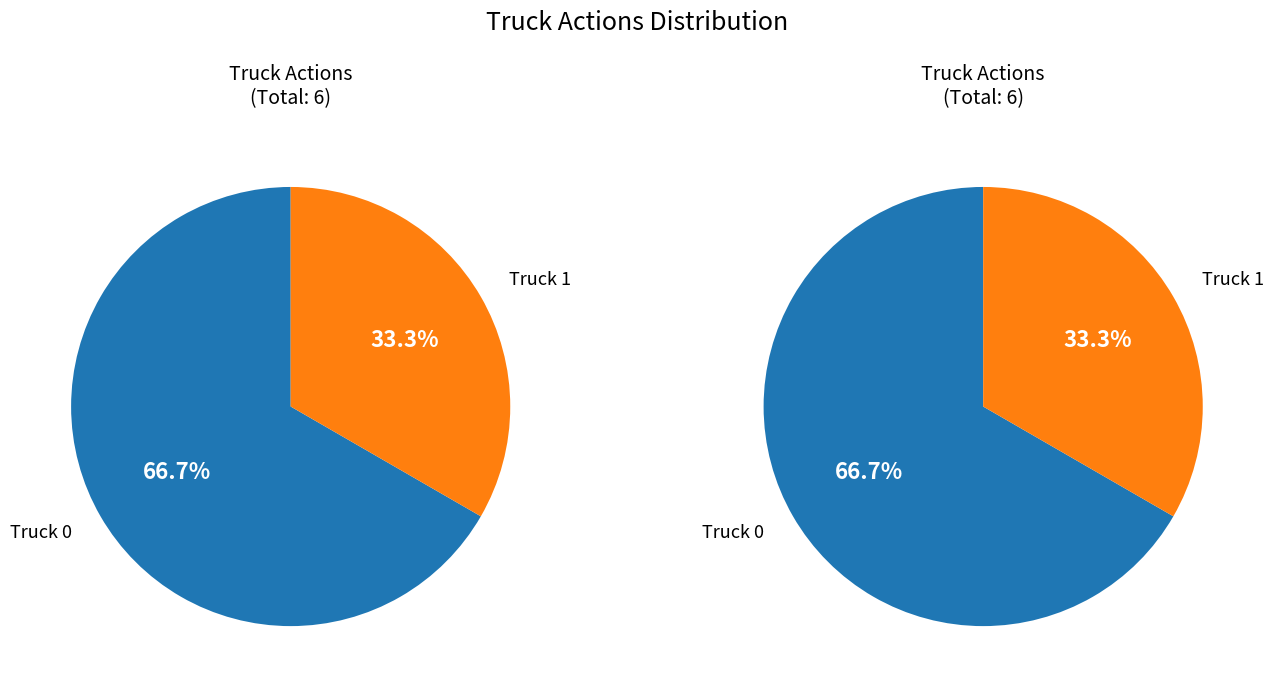

How many segments does this pie chart have?

2